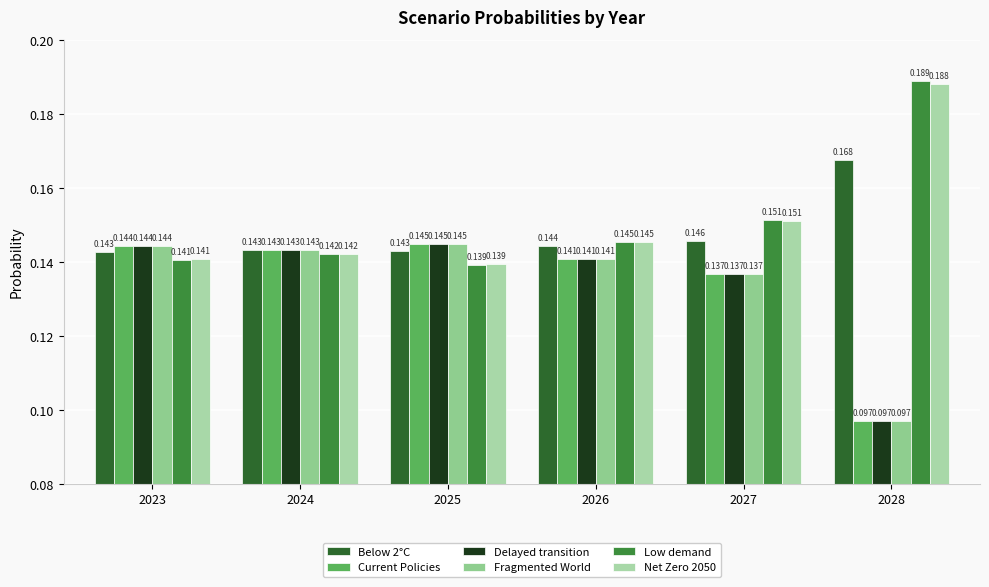

At which category does the chart reach its peak across all series?

2028